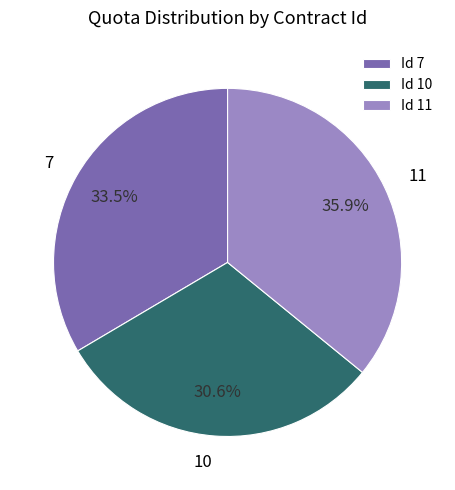

Does Id 10 represent more than half of the total?

No